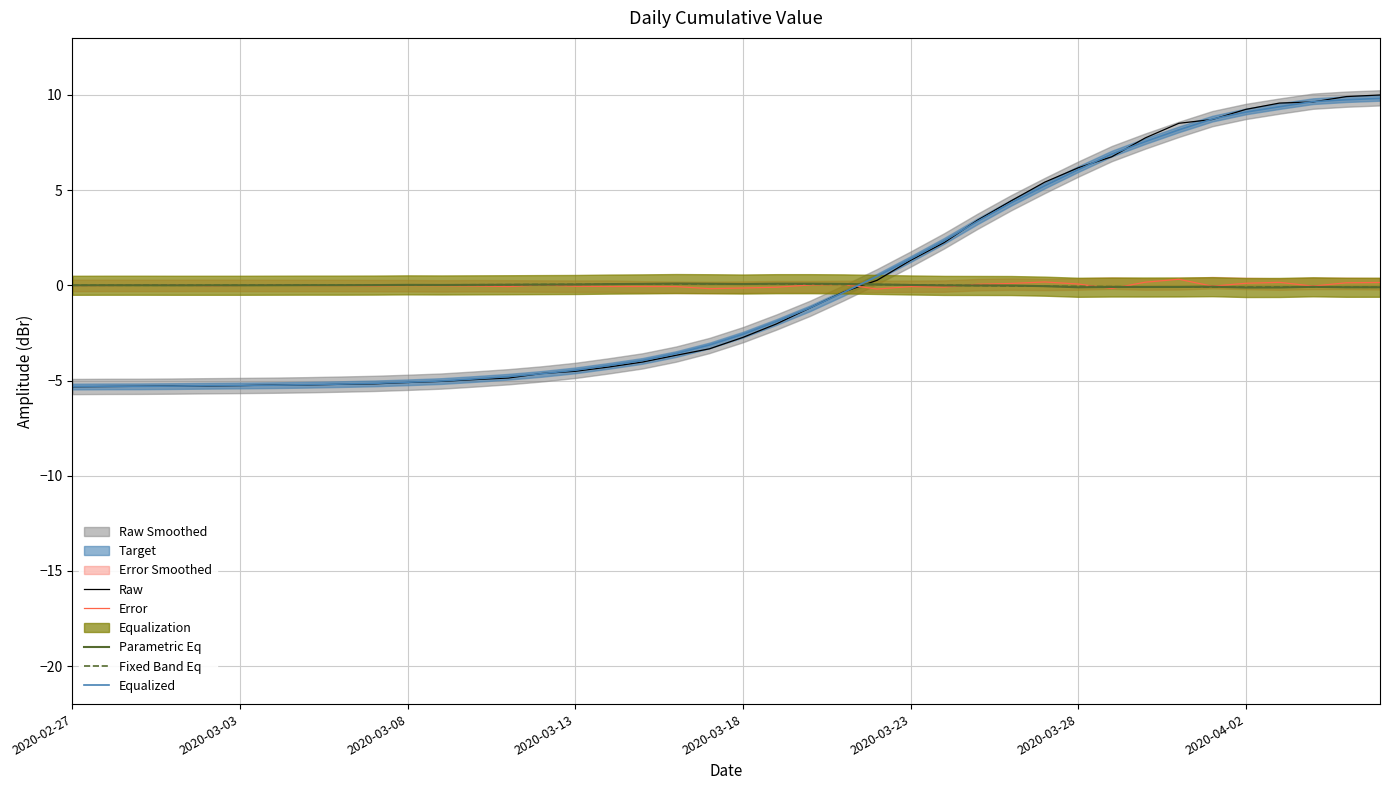

Does the chart have visible grid lines?

Yes